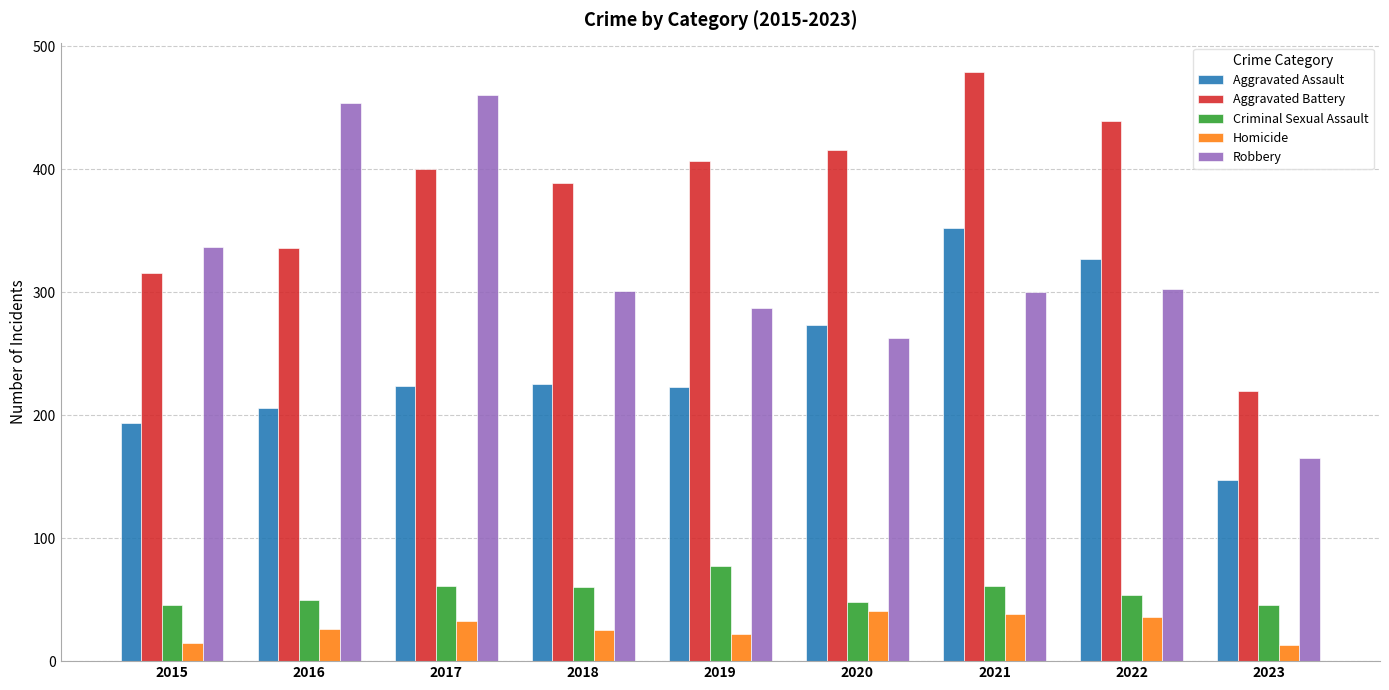

Which category has the highest value across all series?

2021